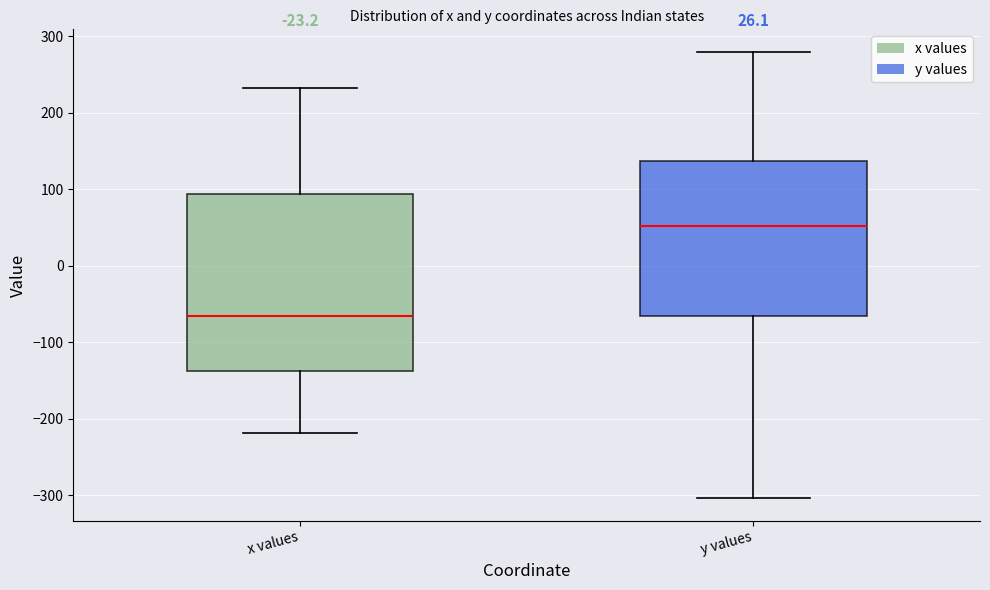

Reading left to right, transcribe this box plot: for each box, give where its median line is, the range the box spans, and where its two whiskers end, as read against the y-axis. The values are not printed on the chart, so give them approximately, as read against the axis.

x values: median -70, box -140 to 90, whiskers -220 to 230
y values: median 50, box -70 to 140, whiskers -300 to 280